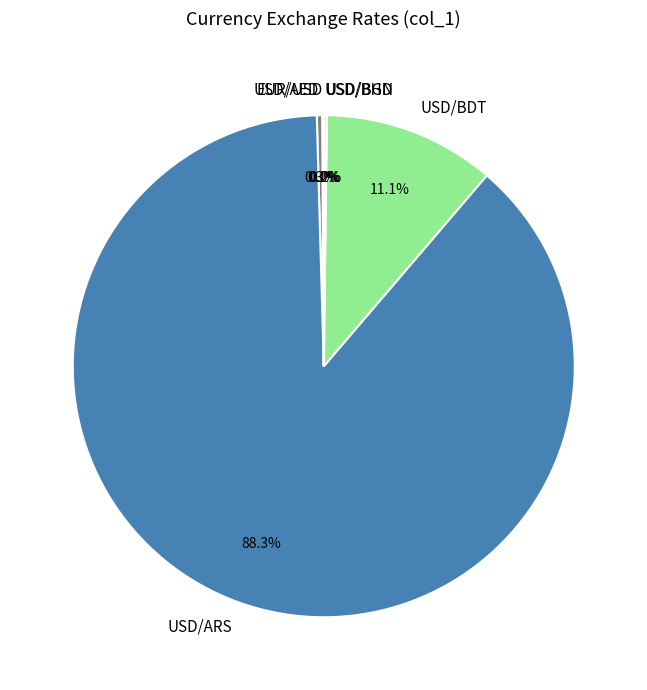

Which category has the biggest portion of the pie?

USD/ARS